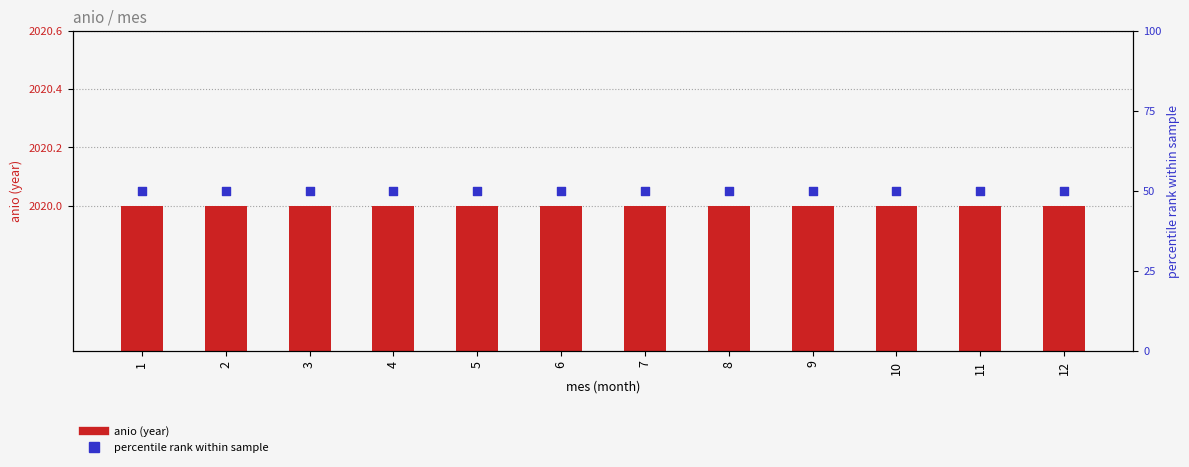

Which series contains the lowest Y value?

percentile rank